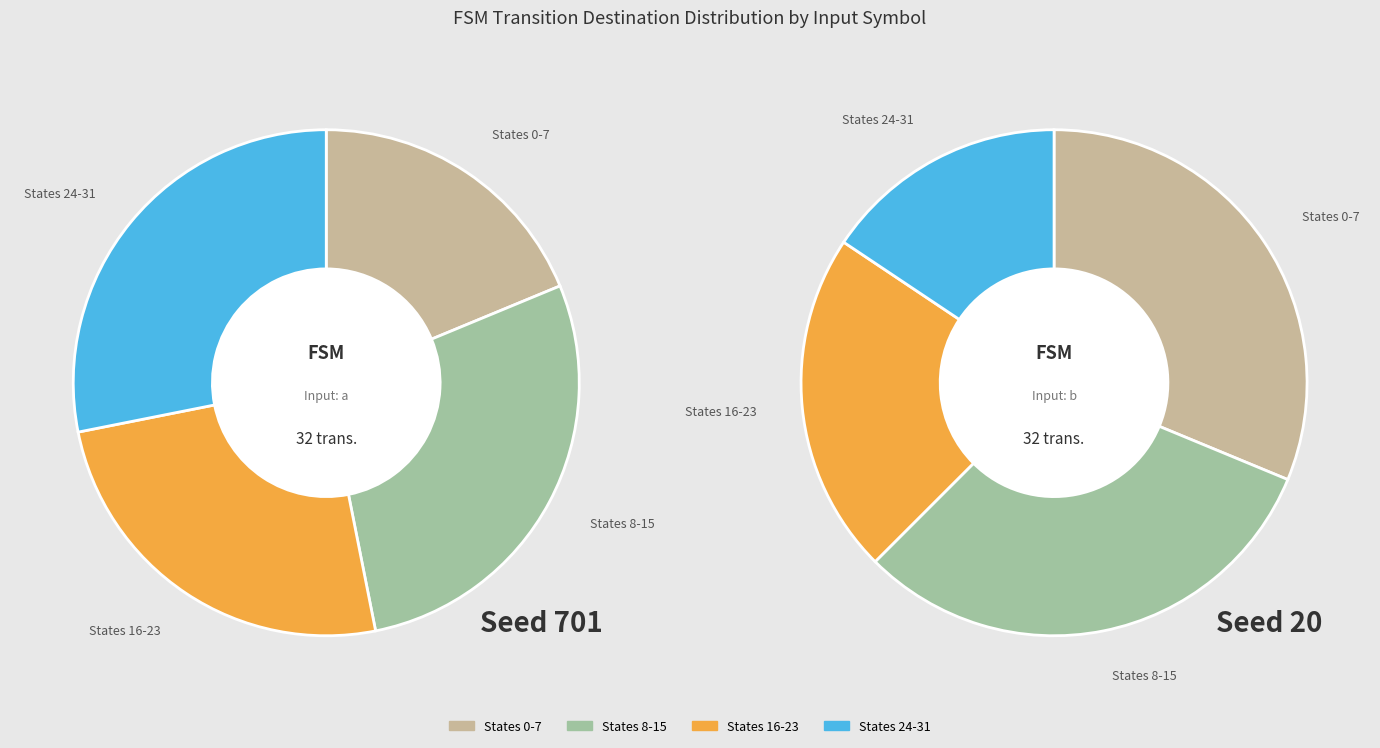

Does 10 account for over 50% of the chart?

No